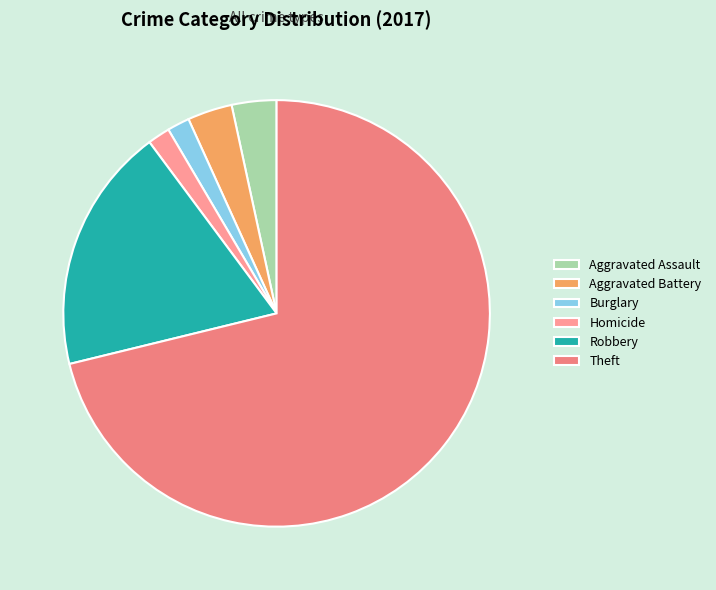

How many segments does this pie chart have?

6